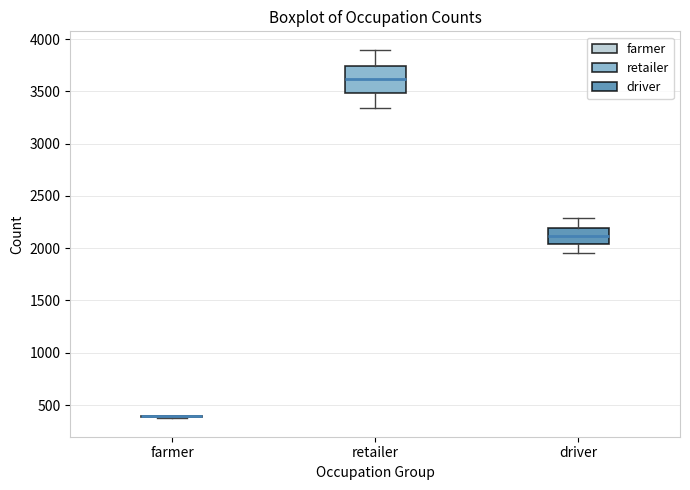

Reading left to right, read every box against the y-axis: the position of its median line, the range the box covers, and the ends of its whiskers. The values are not printed on the chart, so give them approximately, as read against the axis.

farmer: box collapsed to a line at 400, whiskers 350 to 400
retailer: median 3600, box 3500 to 3750, whiskers 3350 to 3900
driver: median 2100, box 2050 to 2200, whiskers 1950 to 2300